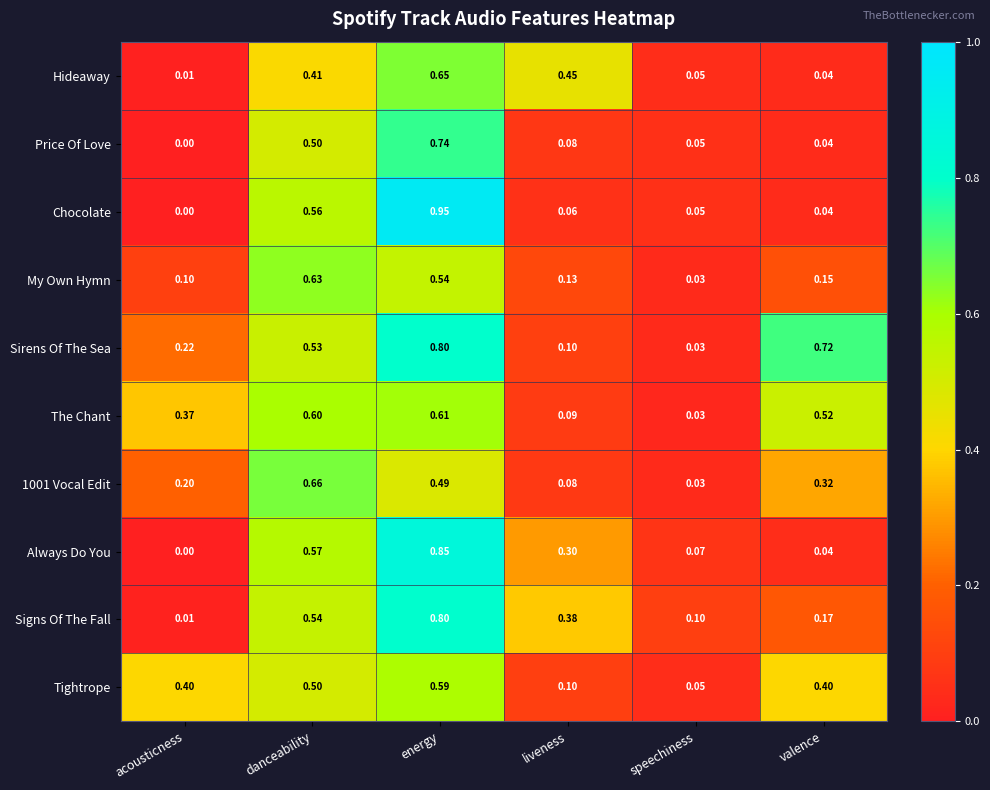

Where is My Own Hymn nearest to the value 0?

speechiness